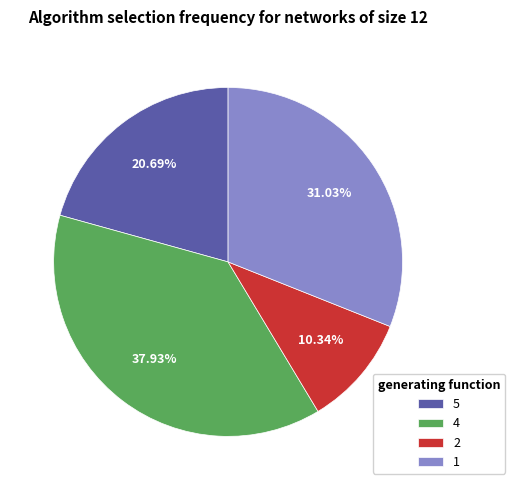

To the nearest percent, what is the average slice percentage?

25%